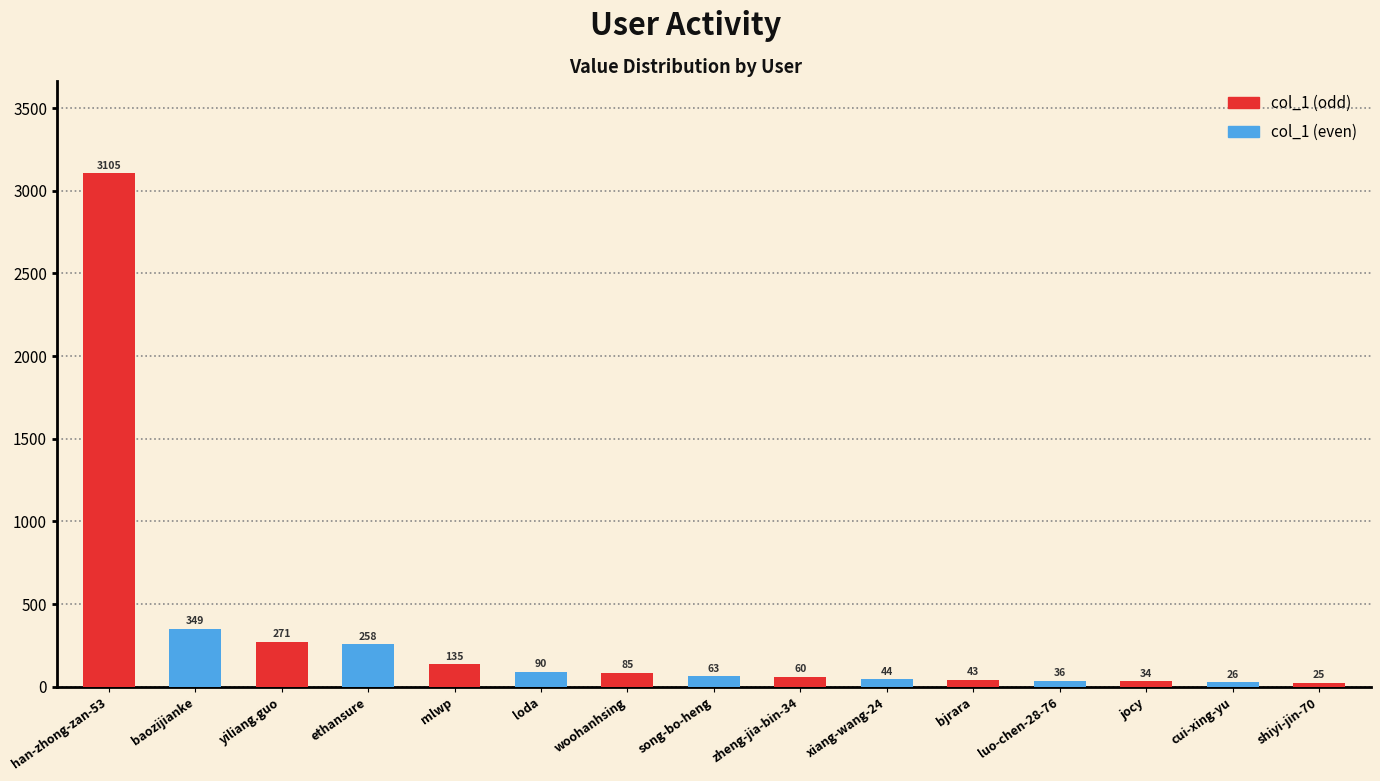

How many data points are less than 63?

7